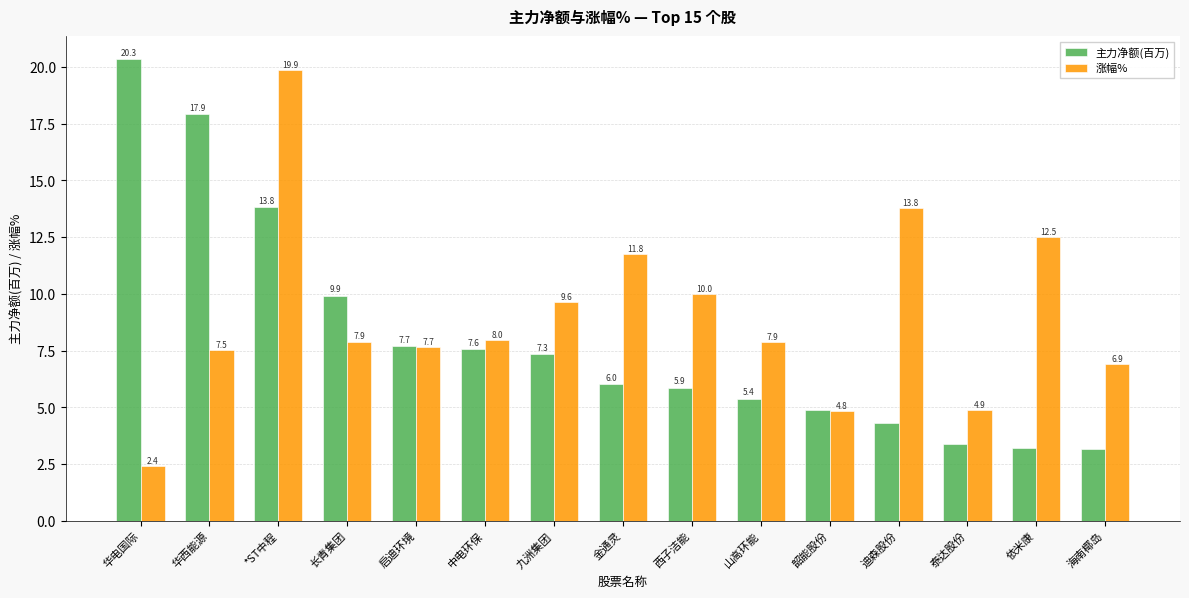

What is the sum of all 主力净额(百万) values?

120.8